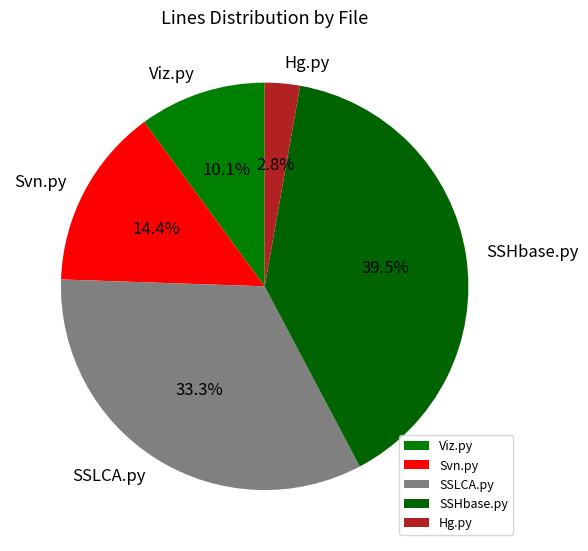

Which category has the biggest portion of the pie?

SSHbase.py